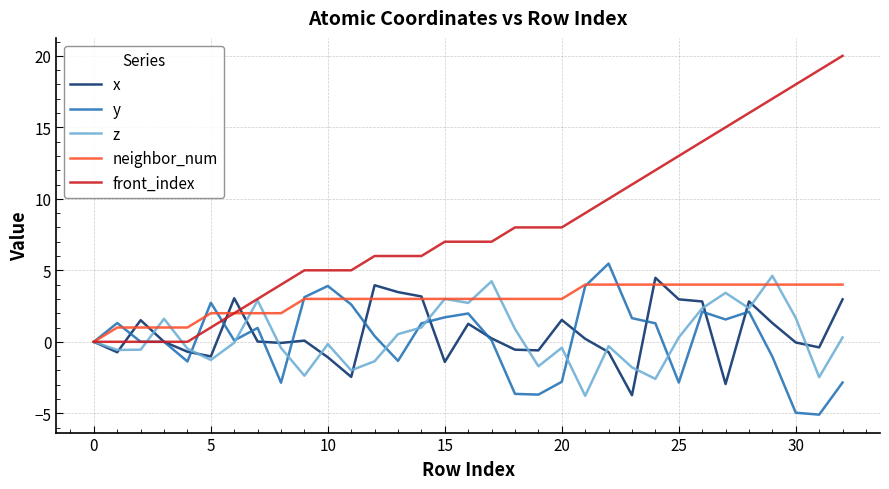

What are all the series names shown in the legend?

x, y, z, neighbor_num, front_index